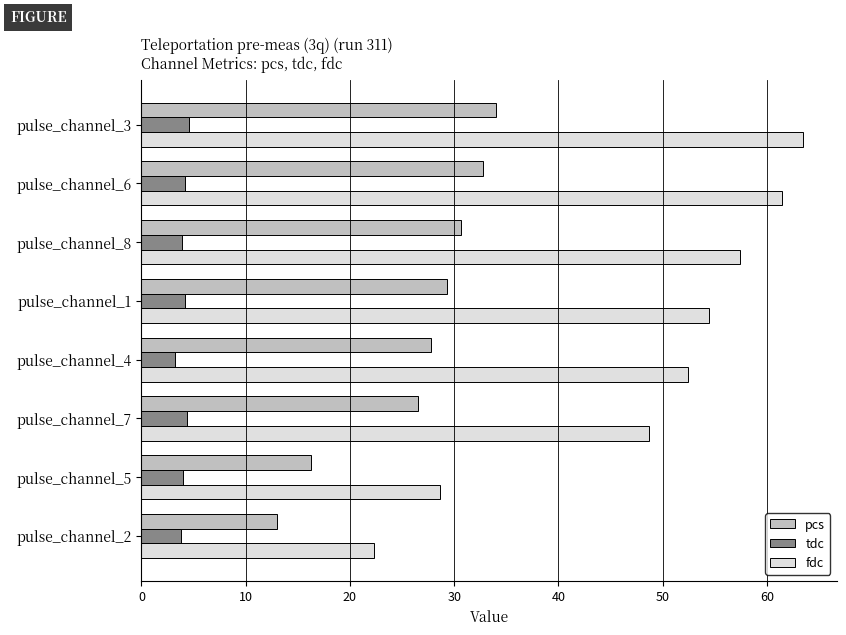

Rank the categories by fdc value from lowest to highest.

pulse_channel_2, pulse_channel_5, pulse_channel_7, pulse_channel_4, pulse_channel_1, pulse_channel_8, pulse_channel_6, pulse_channel_3